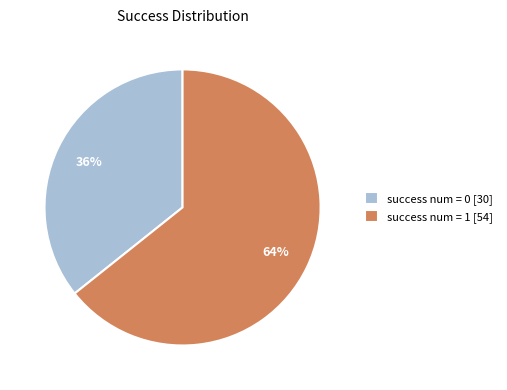

True or false: success num = 1 [54] accounts for 58% of the total.

False